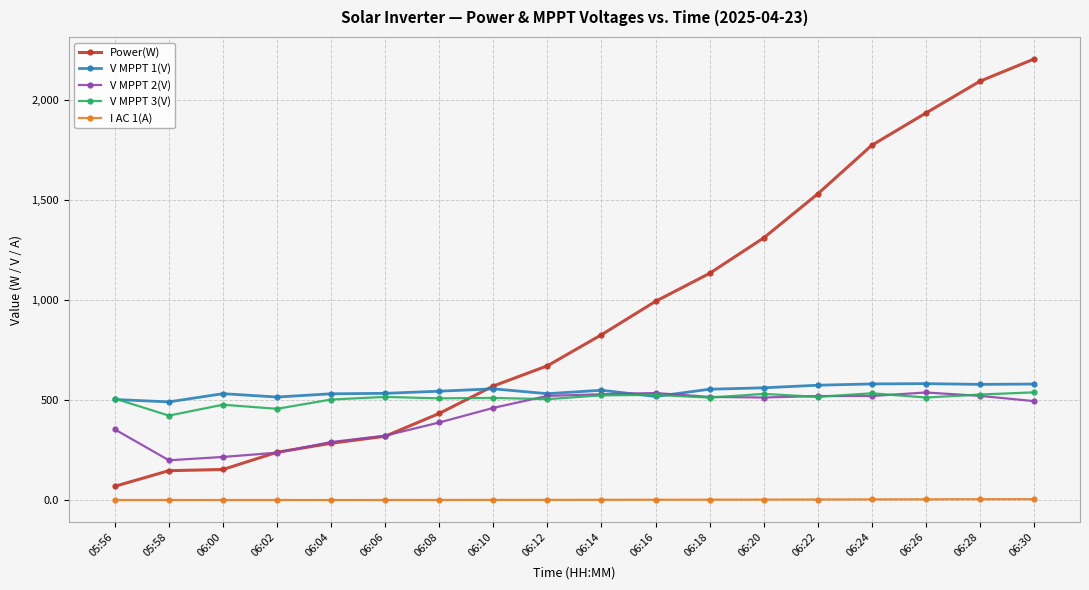

What is the sum of all V MPPT 3(V) values?

9141.5